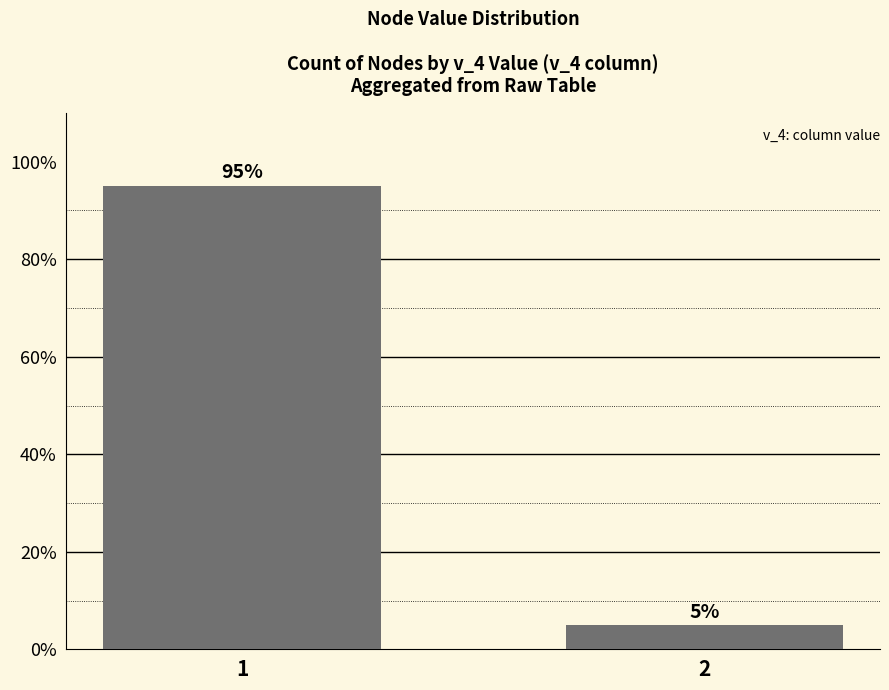

List the labels in order of value, smallest first.

2, 1